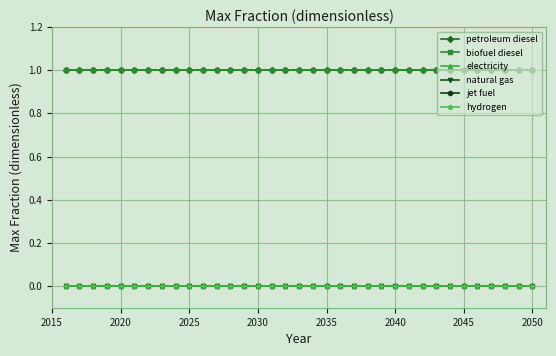

Does the chart have visible grid lines?

Yes